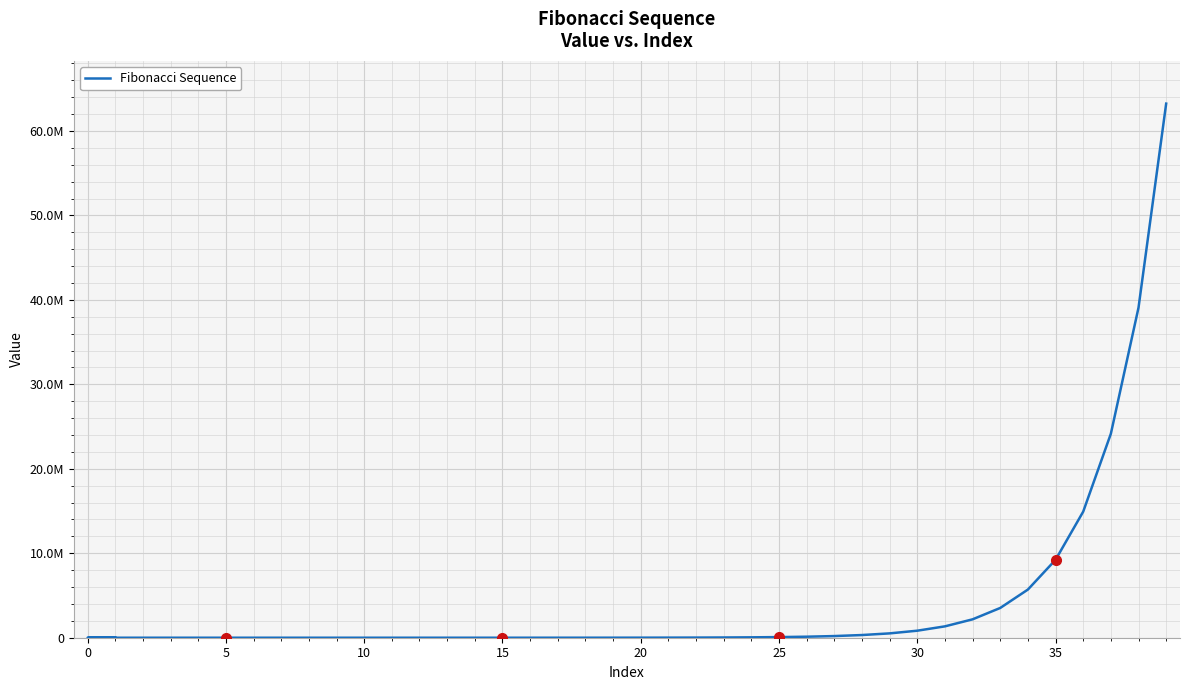

How many interior local valleys (lower than both neighbors) does the data have?

1